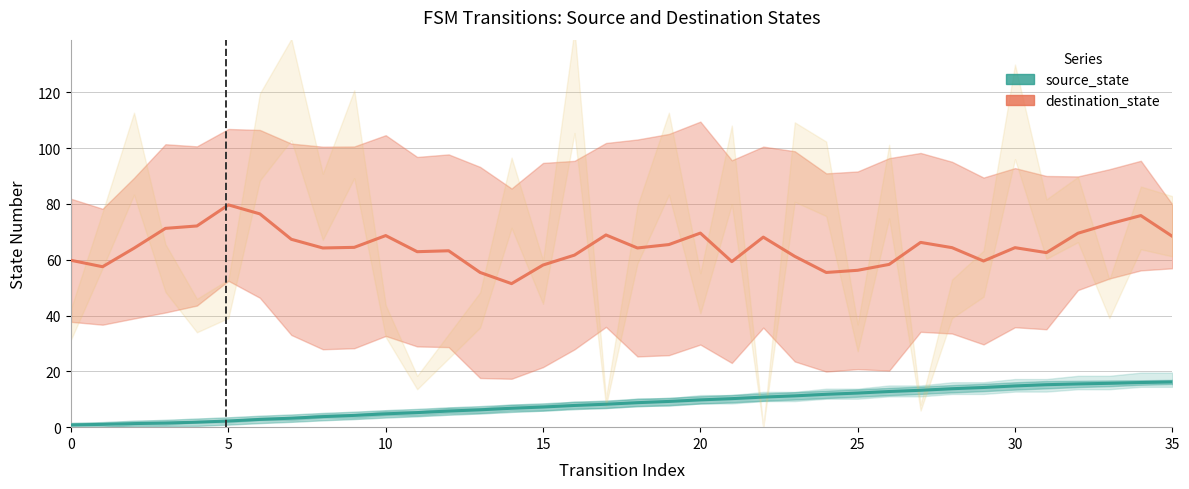

True or false: destination_state has a value of 55.4 at 24.

True